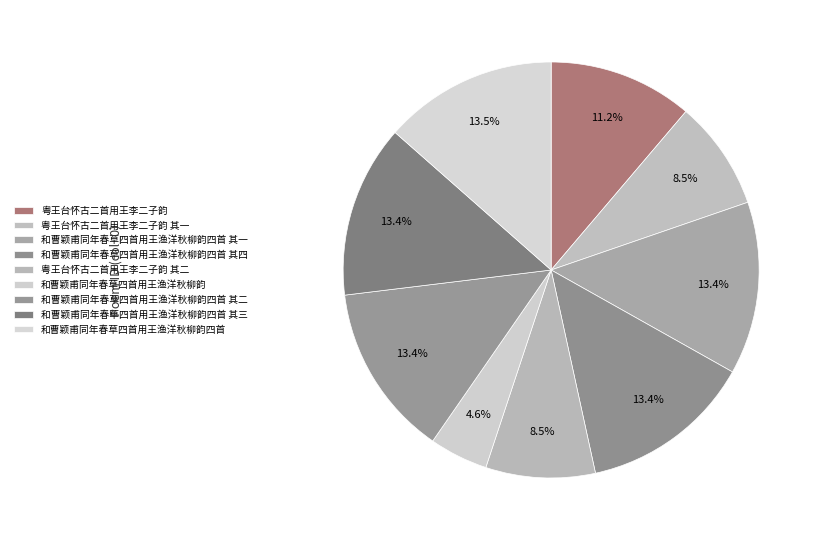

Combined, what portion of the pie is 和曹颖甫同年春草四首用王渔洋秋柳韵四首 其四 and 粤王台怀古二首用王李二子韵 其一?

21.9%